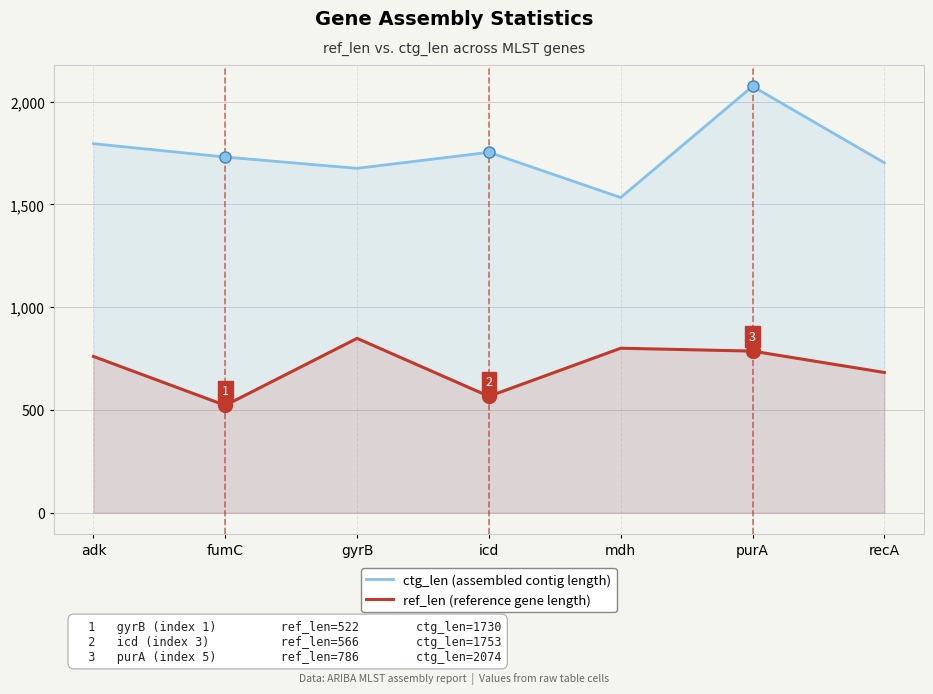

Between mdh and recA, which series saw the biggest shift?

ctg_len (assembled contig length)